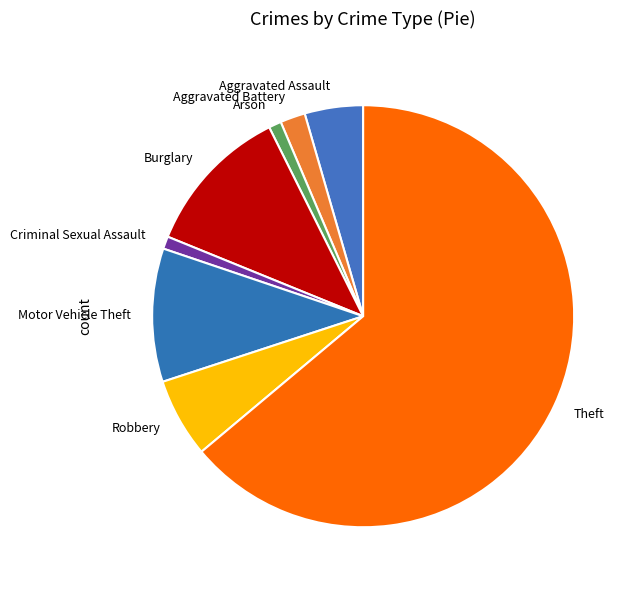

Which category has the biggest portion of the pie?

Theft